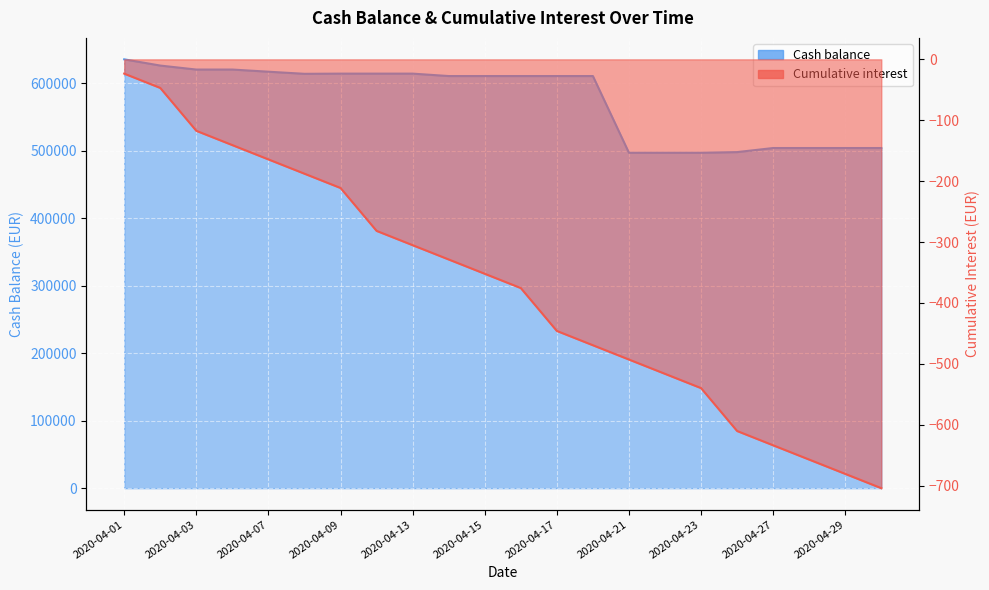

How many data points in Cash balance are above 610902?

14